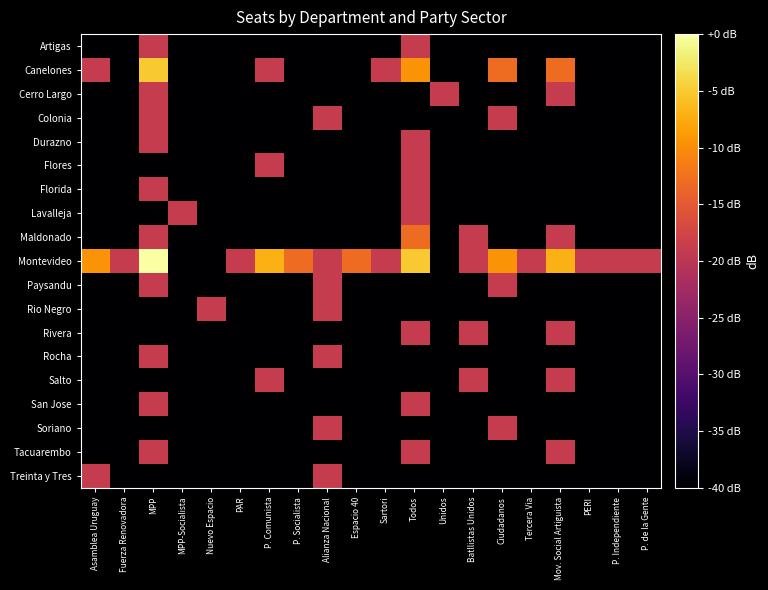

Reading left to right, list all the values displayed in this chart.

Artigas: Asamblea Uruguay=-59.1	Fuerza Renovadora=-59.1	MPP=-19.0	MPP-Socialista=-59.1	Nuevo Espacio=-59.1	PAR=-59.1	P. Comunista=-59.1	P. Socialista=-59.1	Alianza Nacional=-59.1	Espacio 40=-59.1	Sartori=-59.1	Todos=-19.0	Unidos=-59.1	Batllistas Unidos=-59.1	Ciudadanos=-59.1	Tercera Via=-59.1	Mov. Social Artiguista=-59.1	PERI=-59.1	P. Independiente=-59.1	P. de la Gente=-59.1
Canelones: Asamblea Uruguay=-19.0	Fuerza Renovadora=-59.1	MPP=-5.1	MPP-Socialista=-59.1	Nuevo Espacio=-59.1	PAR=-59.1	P. Comunista=-19.0	P. Socialista=-59.1	Alianza Nacional=-59.1	Espacio 40=-59.1	Sartori=-19.0	Todos=-9.5	Unidos=-59.1	Batllistas Unidos=-59.1	Ciudadanos=-13.0	Tercera Via=-59.1	Mov. Social Artiguista=-13.0	PERI=-59.1	P. Independiente=-59.1	P. de la Gente=-59.1
Cerro Largo: Asamblea Uruguay=-59.1	Fuerza Renovadora=-59.1	MPP=-19.0	MPP-Socialista=-59.1	Nuevo Espacio=-59.1	PAR=-59.1	P. Comunista=-59.1	P. Socialista=-59.1	Alianza Nacional=-59.1	Espacio 40=-59.1	Sartori=-59.1	Todos=-59.1	Unidos=-19.0	Batllistas Unidos=-59.1	Ciudadanos=-59.1	Tercera Via=-59.1	Mov. Social Artiguista=-19.0	PERI=-59.1	P. Independiente=-59.1	P. de la Gente=-59.1
Colonia: Asamblea Uruguay=-59.1	Fuerza Renovadora=-59.1	MPP=-19.0	MPP-Socialista=-59.1	Nuevo Espacio=-59.1	PAR=-59.1	P. Comunista=-59.1	P. Socialista=-59.1	Alianza Nacional=-19.0	Espacio 40=-59.1	Sartori=-59.1	Todos=-59.1	Unidos=-59.1	Batllistas Unidos=-59.1	Ciudadanos=-19.0	Tercera Via=-59.1	Mov. Social Artiguista=-59.1	PERI=-59.1	P. Independiente=-59.1	P. de la Gente=-59.1
Durazno: Asamblea Uruguay=-59.1	Fuerza Renovadora=-59.1	MPP=-19.0	MPP-Socialista=-59.1	Nuevo Espacio=-59.1	PAR=-59.1	P. Comunista=-59.1	P. Socialista=-59.1	Alianza Nacional=-59.1	Espacio 40=-59.1	Sartori=-59.1	Todos=-19.0	Unidos=-59.1	Batllistas Unidos=-59.1	Ciudadanos=-59.1	Tercera Via=-59.1	Mov. Social Artiguista=-59.1	PERI=-59.1	P. Independiente=-59.1	P. de la Gente=-59.1
Flores: Asamblea Uruguay=-59.1	Fuerza Renovadora=-59.1	MPP=-59.1	MPP-Socialista=-59.1	Nuevo Espacio=-59.1	PAR=-59.1	P. Comunista=-19.0	P. Socialista=-59.1	Alianza Nacional=-59.1	Espacio 40=-59.1	Sartori=-59.1	Todos=-19.0	Unidos=-59.1	Batllistas Unidos=-59.1	Ciudadanos=-59.1	Tercera Via=-59.1	Mov. Social Artiguista=-59.1	PERI=-59.1	P. Independiente=-59.1	P. de la Gente=-59.1
Florida: Asamblea Uruguay=-59.1	Fuerza Renovadora=-59.1	MPP=-19.0	MPP-Socialista=-59.1	Nuevo Espacio=-59.1	PAR=-59.1	P. Comunista=-59.1	P. Socialista=-59.1	Alianza Nacional=-59.1	Espacio 40=-59.1	Sartori=-59.1	Todos=-19.0	Unidos=-59.1	Batllistas Unidos=-59.1	Ciudadanos=-59.1	Tercera Via=-59.1	Mov. Social Artiguista=-59.1	PERI=-59.1	P. Independiente=-59.1	P. de la Gente=-59.1
Lavalleja: Asamblea Uruguay=-59.1	Fuerza Renovadora=-59.1	MPP=-59.1	MPP-Socialista=-19.0	Nuevo Espacio=-59.1	PAR=-59.1	P. Comunista=-59.1	P. Socialista=-59.1	Alianza Nacional=-59.1	Espacio 40=-59.1	Sartori=-59.1	Todos=-19.0	Unidos=-59.1	Batllistas Unidos=-59.1	Ciudadanos=-59.1	Tercera Via=-59.1	Mov. Social Artiguista=-59.1	PERI=-59.1	P. Independiente=-59.1	P. de la Gente=-59.1
Maldonado: Asamblea Uruguay=-59.1	Fuerza Renovadora=-59.1	MPP=-19.0	MPP-Socialista=-59.1	Nuevo Espacio=-59.1	PAR=-59.1	P. Comunista=-59.1	P. Socialista=-59.1	Alianza Nacional=-59.1	Espacio 40=-59.1	Sartori=-59.1	Todos=-13.0	Unidos=-59.1	Batllistas Unidos=-19.0	Ciudadanos=-59.1	Tercera Via=-59.1	Mov. Social Artiguista=-19.0	PERI=-59.1	P. Independiente=-59.1	P. de la Gente=-59.1
Montevideo: Asamblea Uruguay=-9.5	Fuerza Renovadora=-19.0	MPP=0.0	MPP-Socialista=-59.1	Nuevo Espacio=-59.1	PAR=-19.0	P. Comunista=-7.0	P. Socialista=-13.0	Alianza Nacional=-19.0	Espacio 40=-13.0	Sartori=-19.0	Todos=-5.1	Unidos=-59.1	Batllistas Unidos=-19.0	Ciudadanos=-9.5	Tercera Via=-19.0	Mov. Social Artiguista=-7.0	PERI=-19.0	P. Independiente=-19.0	P. de la Gente=-19.0
Paysandu: Asamblea Uruguay=-59.1	Fuerza Renovadora=-59.1	MPP=-19.0	MPP-Socialista=-59.1	Nuevo Espacio=-59.1	PAR=-59.1	P. Comunista=-59.1	P. Socialista=-59.1	Alianza Nacional=-19.0	Espacio 40=-59.1	Sartori=-59.1	Todos=-59.1	Unidos=-59.1	Batllistas Unidos=-59.1	Ciudadanos=-19.0	Tercera Via=-59.1	Mov. Social Artiguista=-59.1	PERI=-59.1	P. Independiente=-59.1	P. de la Gente=-59.1
Rio Negro: Asamblea Uruguay=-59.1	Fuerza Renovadora=-59.1	MPP=-59.1	MPP-Socialista=-59.1	Nuevo Espacio=-19.0	PAR=-59.1	P. Comunista=-59.1	P. Socialista=-59.1	Alianza Nacional=-19.0	Espacio 40=-59.1	Sartori=-59.1	Todos=-59.1	Unidos=-59.1	Batllistas Unidos=-59.1	Ciudadanos=-59.1	Tercera Via=-59.1	Mov. Social Artiguista=-59.1	PERI=-59.1	P. Independiente=-59.1	P. de la Gente=-59.1
Rivera: Asamblea Uruguay=-59.1	Fuerza Renovadora=-59.1	MPP=-59.1	MPP-Socialista=-59.1	Nuevo Espacio=-59.1	PAR=-59.1	P. Comunista=-59.1	P. Socialista=-59.1	Alianza Nacional=-59.1	Espacio 40=-59.1	Sartori=-59.1	Todos=-19.0	Unidos=-59.1	Batllistas Unidos=-19.0	Ciudadanos=-59.1	Tercera Via=-59.1	Mov. Social Artiguista=-19.0	PERI=-59.1	P. Independiente=-59.1	P. de la Gente=-59.1
Rocha: Asamblea Uruguay=-59.1	Fuerza Renovadora=-59.1	MPP=-19.0	MPP-Socialista=-59.1	Nuevo Espacio=-59.1	PAR=-59.1	P. Comunista=-59.1	P. Socialista=-59.1	Alianza Nacional=-19.0	Espacio 40=-59.1	Sartori=-59.1	Todos=-59.1	Unidos=-59.1	Batllistas Unidos=-59.1	Ciudadanos=-59.1	Tercera Via=-59.1	Mov. Social Artiguista=-59.1	PERI=-59.1	P. Independiente=-59.1	P. de la Gente=-59.1
Salto: Asamblea Uruguay=-59.1	Fuerza Renovadora=-59.1	MPP=-59.1	MPP-Socialista=-59.1	Nuevo Espacio=-59.1	PAR=-59.1	P. Comunista=-19.0	P. Socialista=-59.1	Alianza Nacional=-59.1	Espacio 40=-59.1	Sartori=-59.1	Todos=-59.1	Unidos=-59.1	Batllistas Unidos=-19.0	Ciudadanos=-59.1	Tercera Via=-59.1	Mov. Social Artiguista=-19.0	PERI=-59.1	P. Independiente=-59.1	P. de la Gente=-59.1
San Jose: Asamblea Uruguay=-59.1	Fuerza Renovadora=-59.1	MPP=-19.0	MPP-Socialista=-59.1	Nuevo Espacio=-59.1	PAR=-59.1	P. Comunista=-59.1	P. Socialista=-59.1	Alianza Nacional=-59.1	Espacio 40=-59.1	Sartori=-59.1	Todos=-19.0	Unidos=-59.1	Batllistas Unidos=-59.1	Ciudadanos=-59.1	Tercera Via=-59.1	Mov. Social Artiguista=-59.1	PERI=-59.1	P. Independiente=-59.1	P. de la Gente=-59.1
Soriano: Asamblea Uruguay=-59.1	Fuerza Renovadora=-59.1	MPP=-59.1	MPP-Socialista=-59.1	Nuevo Espacio=-59.1	PAR=-59.1	P. Comunista=-59.1	P. Socialista=-59.1	Alianza Nacional=-19.0	Espacio 40=-59.1	Sartori=-59.1	Todos=-59.1	Unidos=-59.1	Batllistas Unidos=-59.1	Ciudadanos=-19.0	Tercera Via=-59.1	Mov. Social Artiguista=-59.1	PERI=-59.1	P. Independiente=-59.1	P. de la Gente=-59.1
Tacuarembo: Asamblea Uruguay=-59.1	Fuerza Renovadora=-59.1	MPP=-19.0	MPP-Socialista=-59.1	Nuevo Espacio=-59.1	PAR=-59.1	P. Comunista=-59.1	P. Socialista=-59.1	Alianza Nacional=-59.1	Espacio 40=-59.1	Sartori=-59.1	Todos=-19.0	Unidos=-59.1	Batllistas Unidos=-59.1	Ciudadanos=-59.1	Tercera Via=-59.1	Mov. Social Artiguista=-19.0	PERI=-59.1	P. Independiente=-59.1	P. de la Gente=-59.1
Treinta y Tres: Asamblea Uruguay=-19.0	Fuerza Renovadora=-59.1	MPP=-59.1	MPP-Socialista=-59.1	Nuevo Espacio=-59.1	PAR=-59.1	P. Comunista=-59.1	P. Socialista=-59.1	Alianza Nacional=-19.0	Espacio 40=-59.1	Sartori=-59.1	Todos=-59.1	Unidos=-59.1	Batllistas Unidos=-59.1	Ciudadanos=-59.1	Tercera Via=-59.1	Mov. Social Artiguista=-59.1	PERI=-59.1	P. Independiente=-59.1	P. de la Gente=-59.1